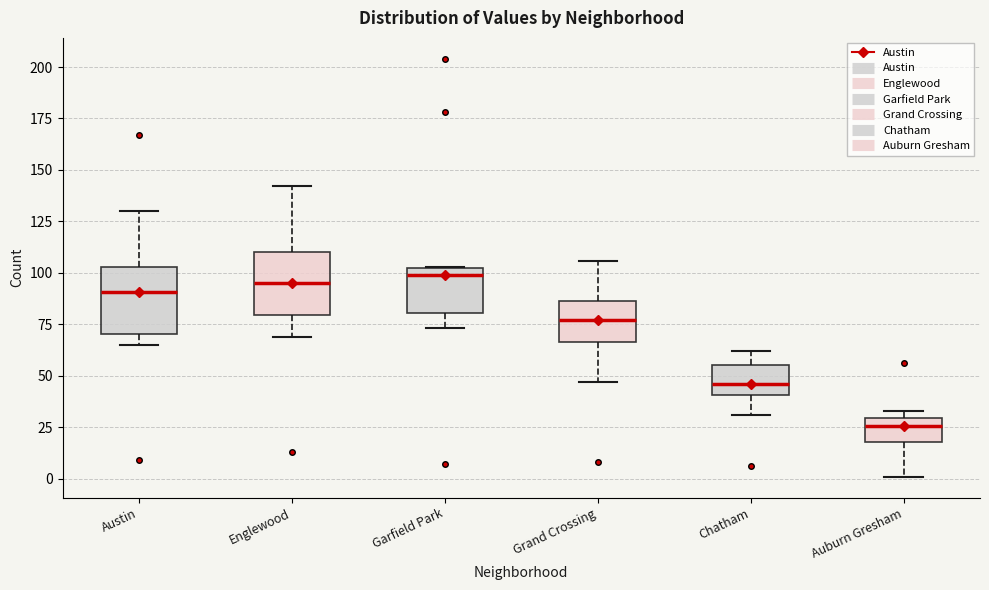

Reading left to right, read every box against the y-axis: the position of its median line, the range the box covers, and the ends of its whiskers. The values are not printed on the chart, so give them approximately, as read against the axis.

Austin: median 90, box 70 to 105, whiskers 65 to 130
Englewood: median 95, box 80 to 110, whiskers 70 to 140
Garfield Park: median 100, box 80 to 105, whiskers 75 to 105
Grand Crossing: median 75, box 65 to 85, whiskers 45 to 105
Chatham: median 45, box 40 to 55, whiskers 30 to 60
Auburn Gresham: median 25, box 20 to 30, whiskers 0 to 35